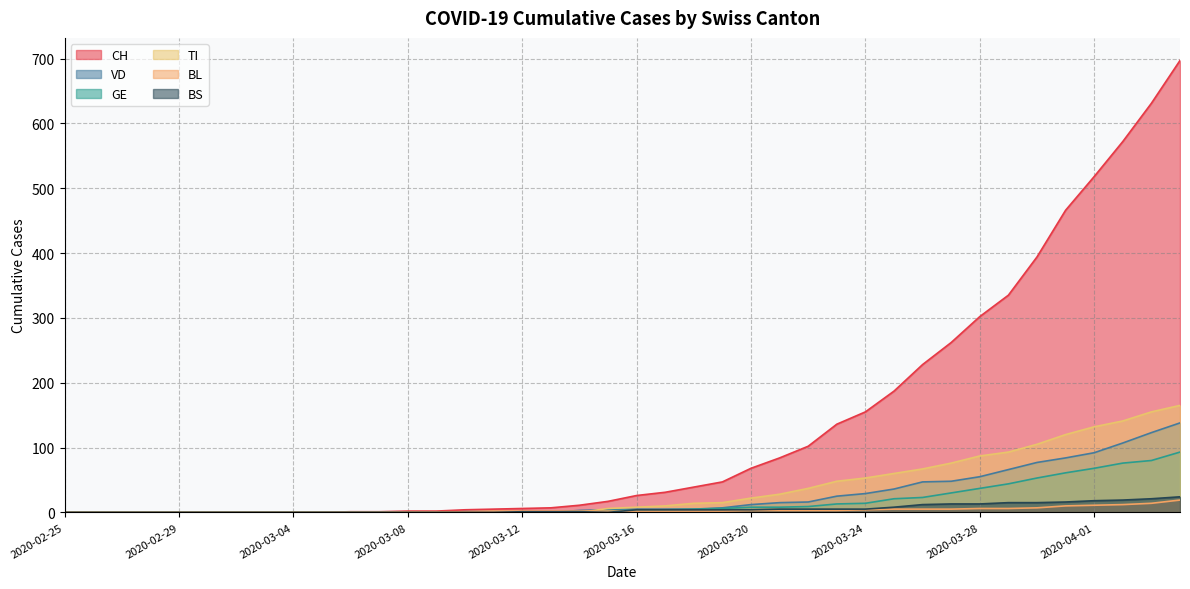

How many lines are shown in the chart?

6